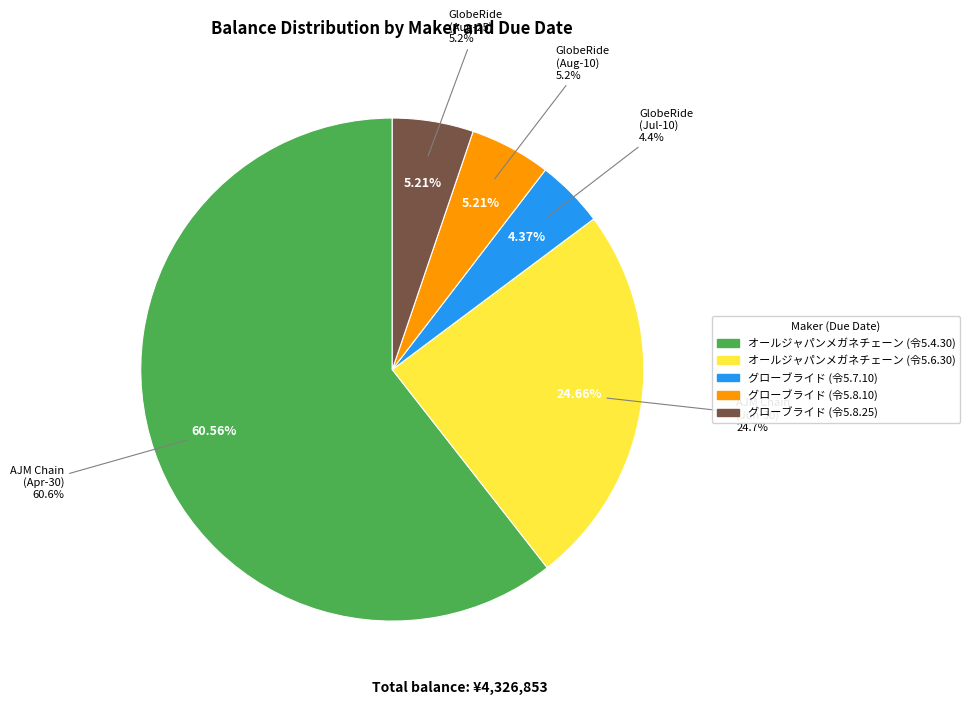

To the nearest percent, what percentage of the pie is グローブライド (令5.7.10)?

4%